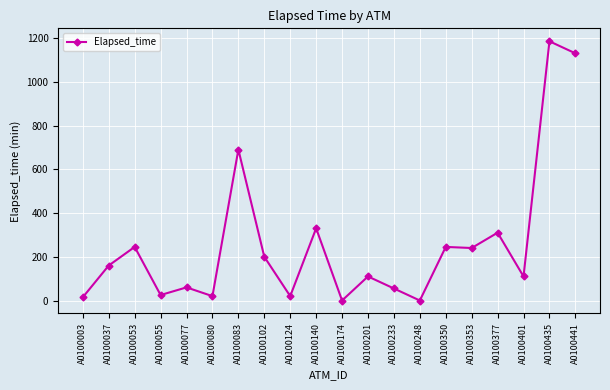

Approximately how many times larger is the value at A0100003 compared to A0100037?

0.1